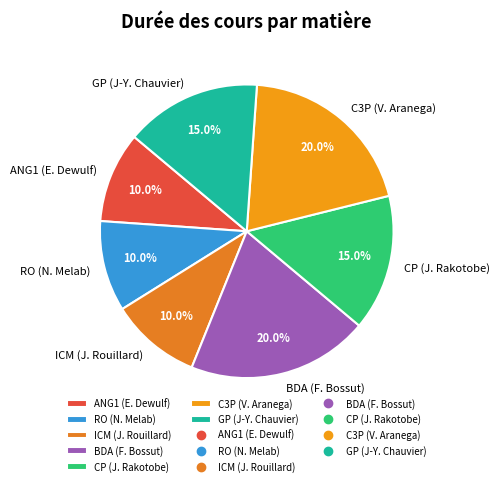

To the nearest percent, what is the combined percentage of C3P (V. Aranega) and CP (J. Rakotobe)?

35%